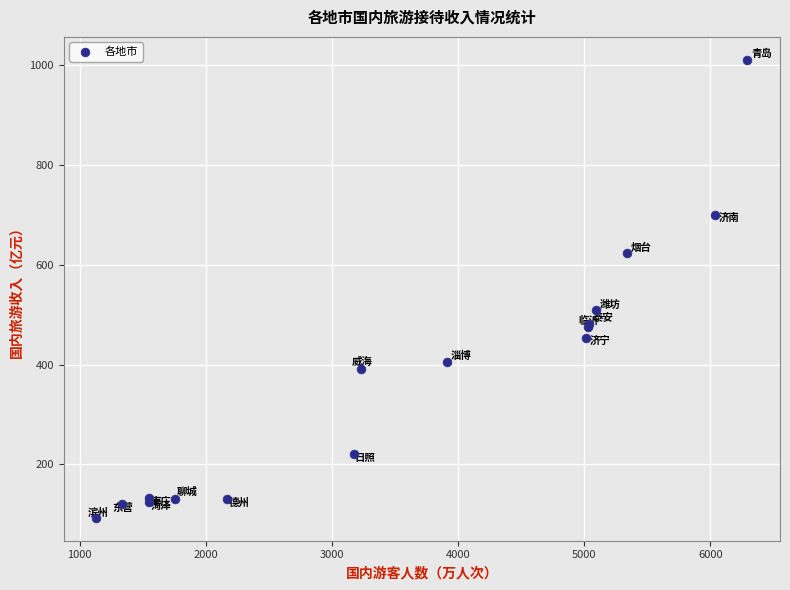

What Y value in the scatter plot is closest to 551?

508.8